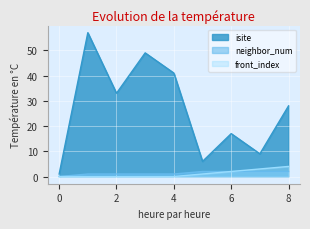

What is the sum of all front_index values?

10